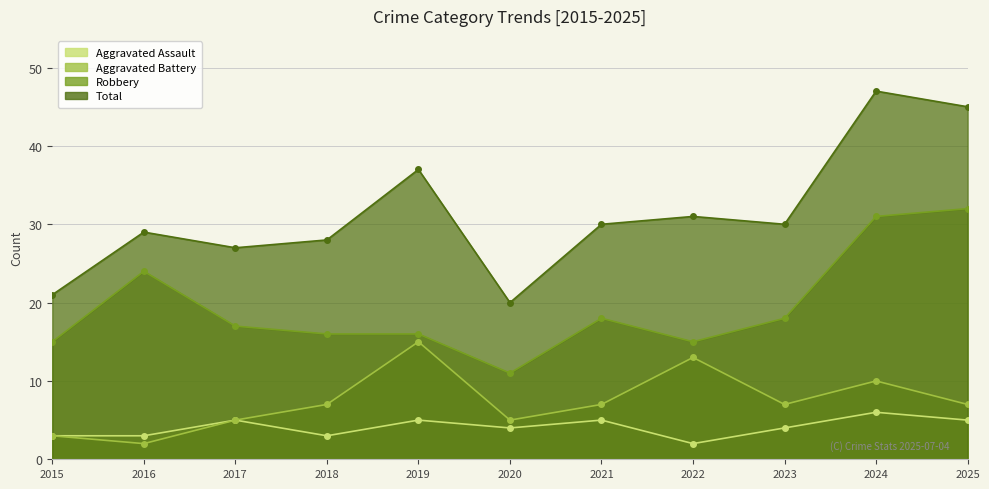

What are all the series names shown in the legend?

Aggravated Assault, Aggravated Battery, Robbery, Total